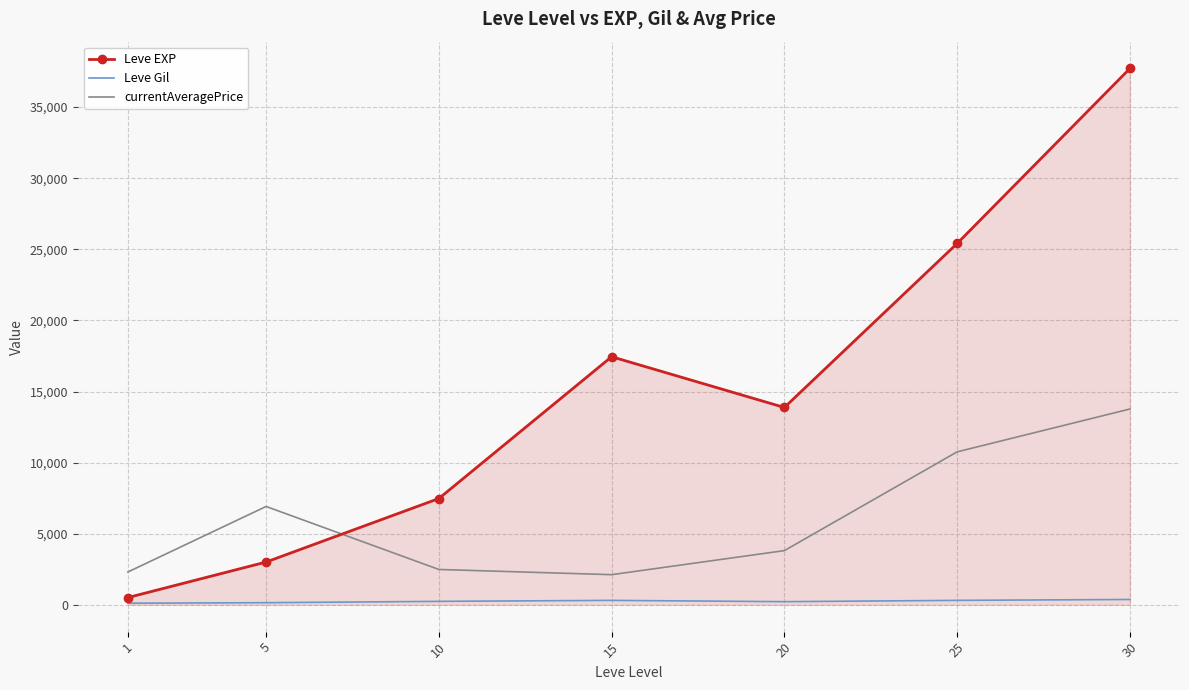

What is the sum of the currentAveragePrice values at 15 and 1?

4427.1